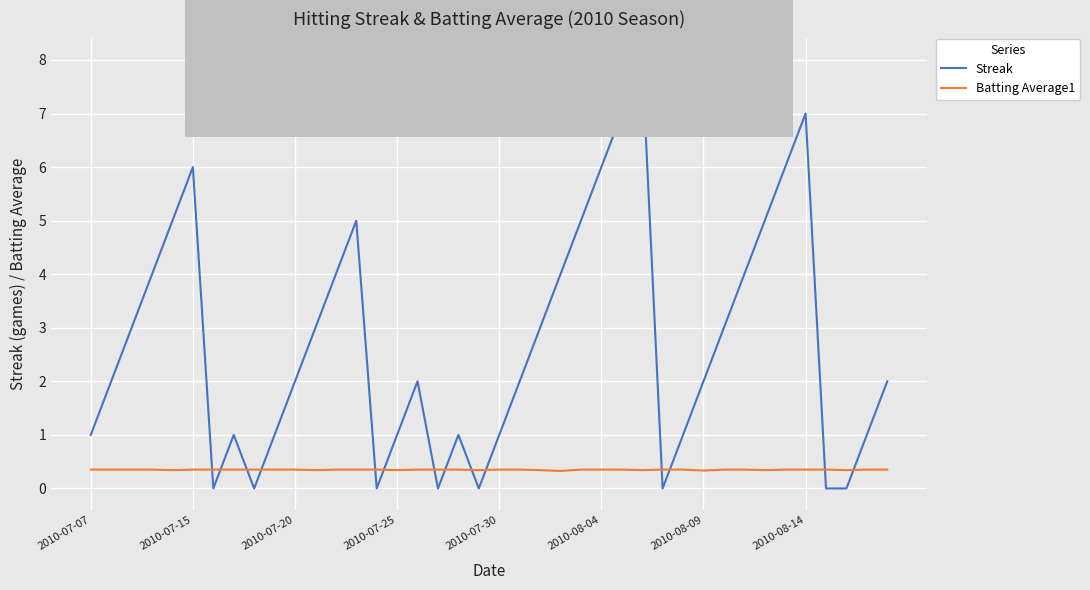

Count the number of categories in the chart.

40